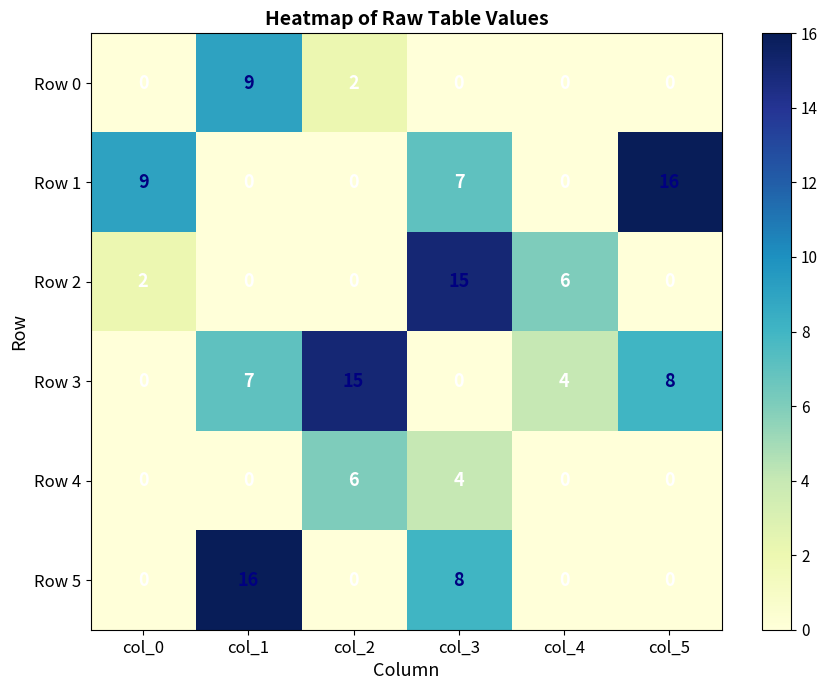

The value of Row 5 at col_1 is 9. True or false?

False